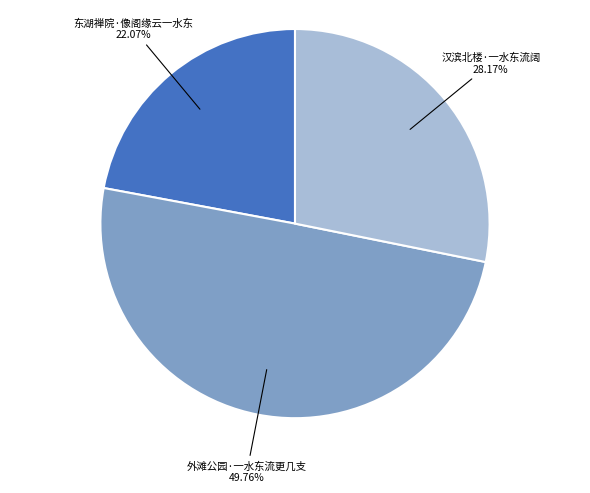

Is it true that 汉滨北楼·一水东流阔 is 13% of the pie?

False